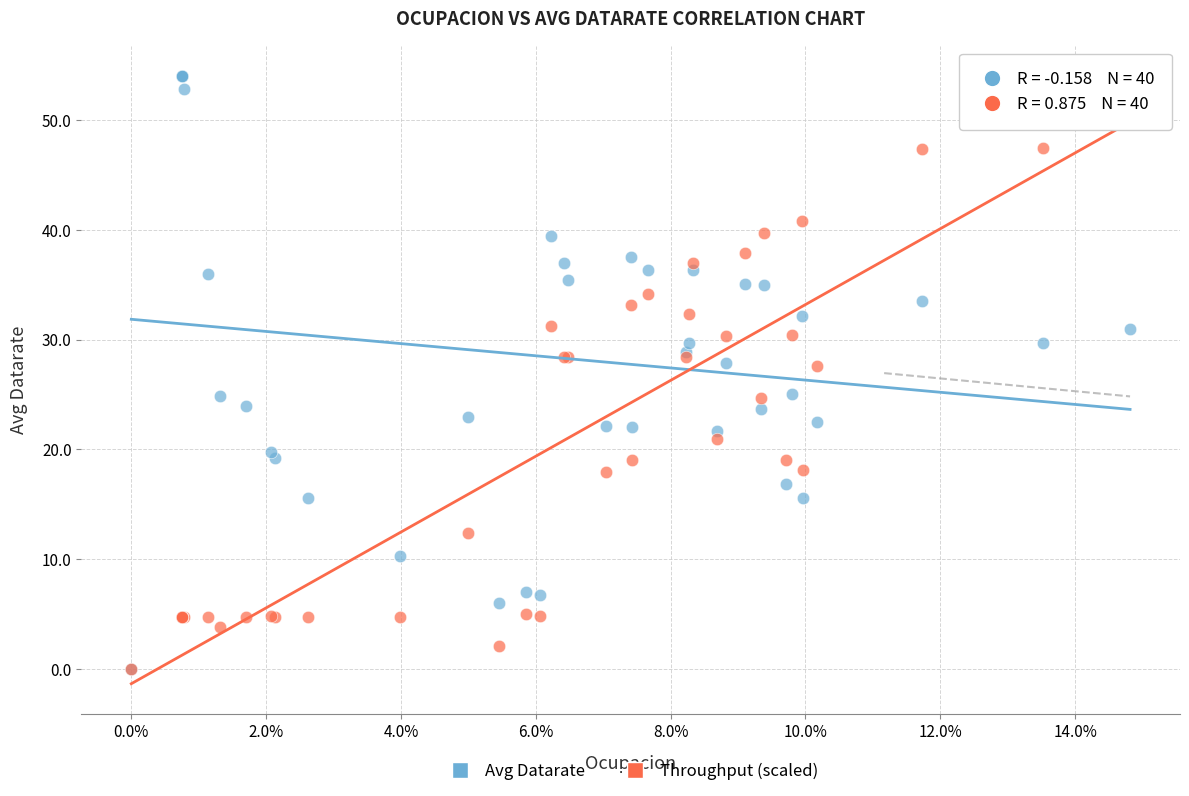

What are all the series names shown in the legend?

Avg Datarate, Throughput (scaled)